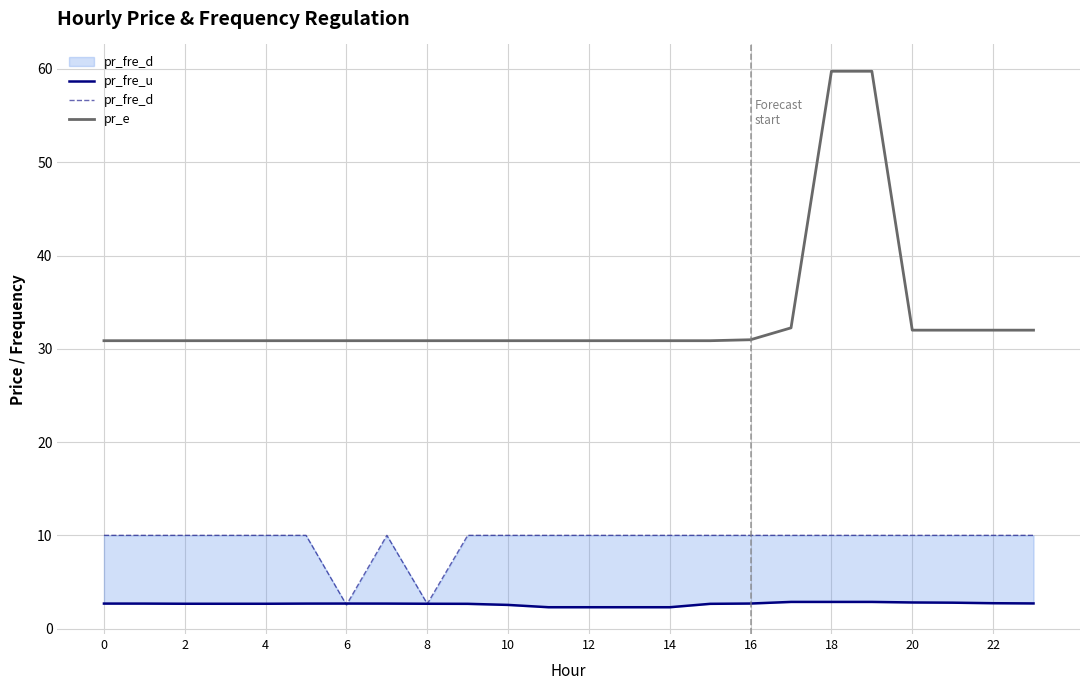

True or false: pr_fre_u and pr_e intersect in this chart.

False